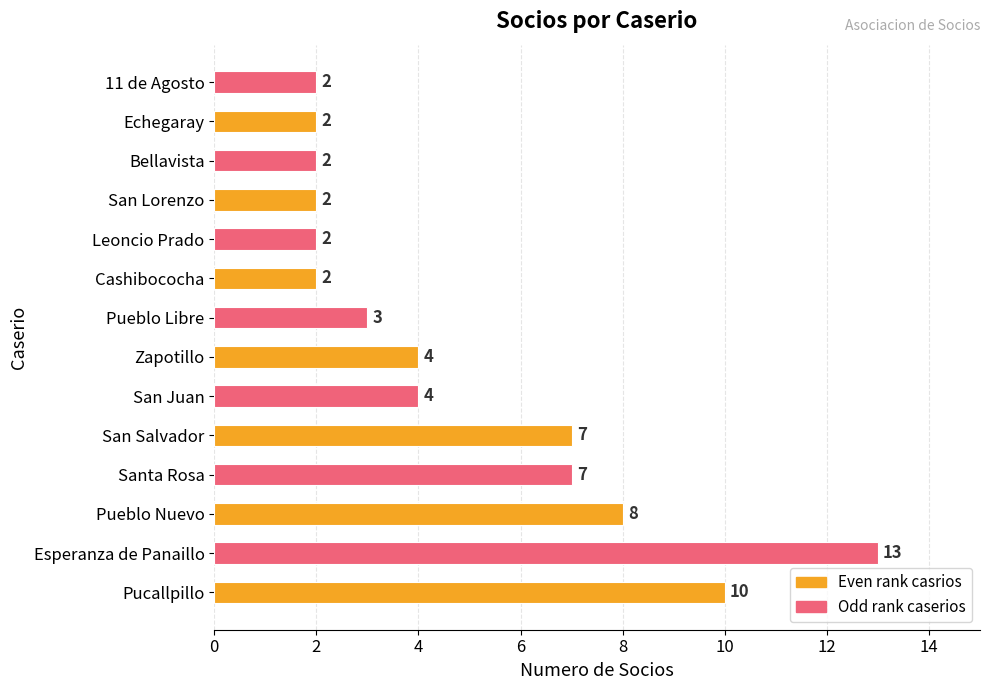

The chart shows a value of 4 at San Salvador. True or false?

False